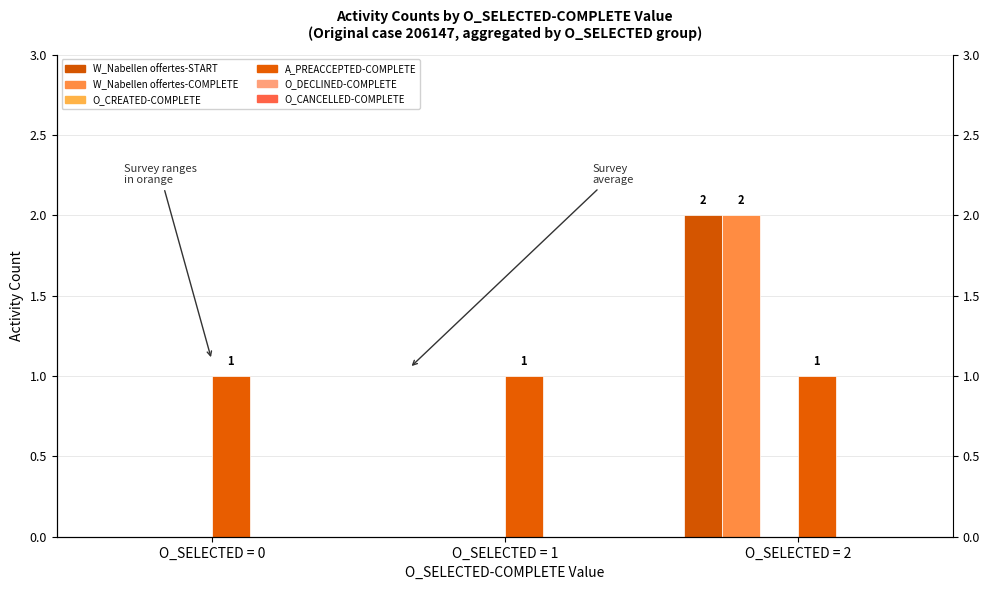

Between O_SELECTED = 0 and O_SELECTED = 1, which series saw the biggest shift?

W_Nabellen offertes-START